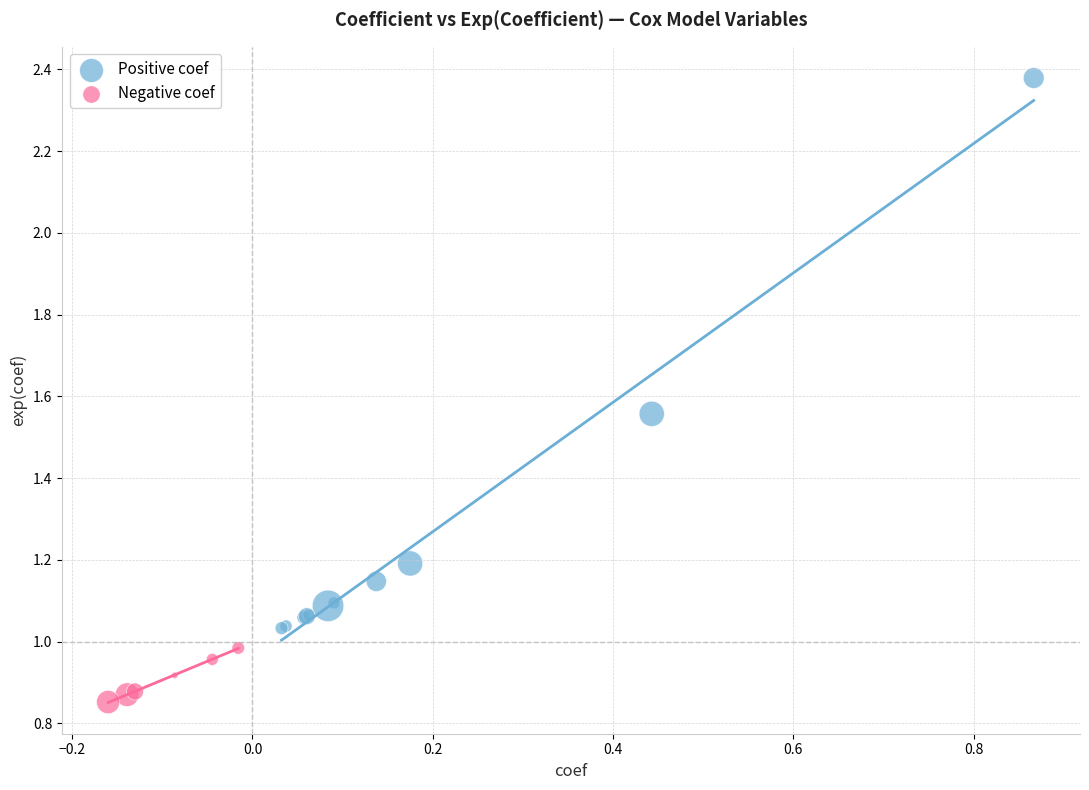

Which series reaches the minimum Y coordinate?

Negative coef